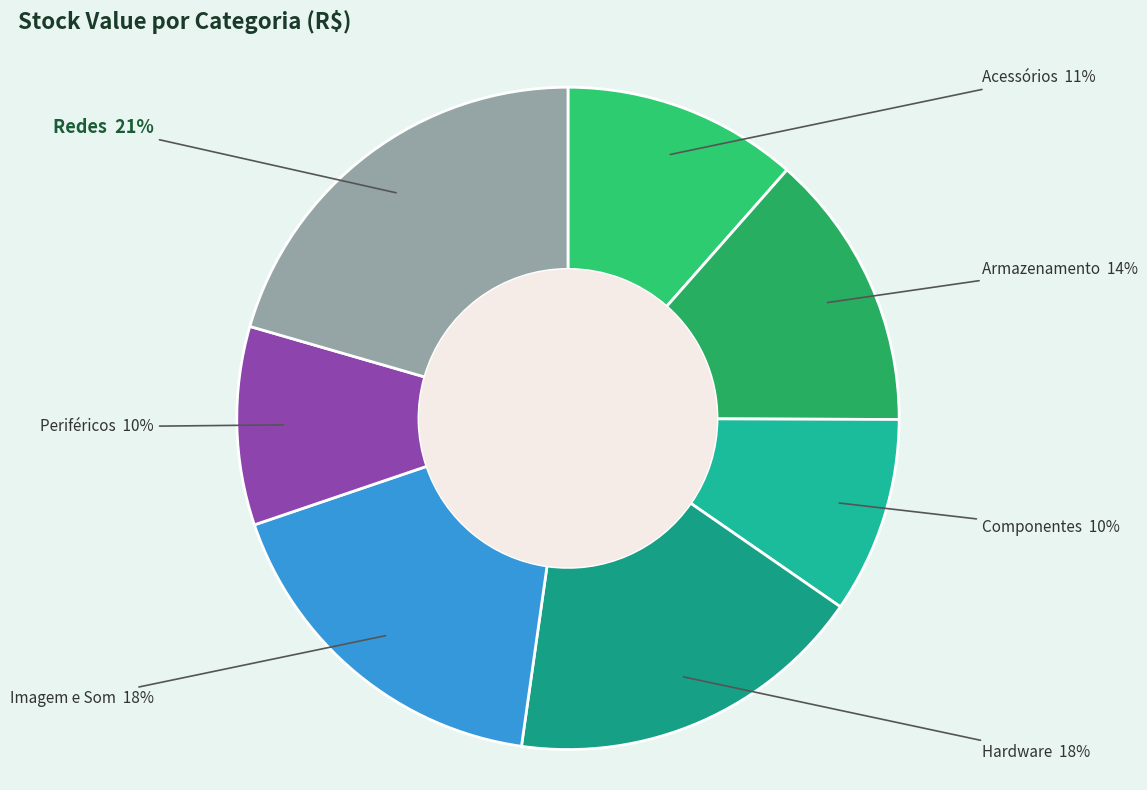

Which category has the biggest portion of the pie?

Redes